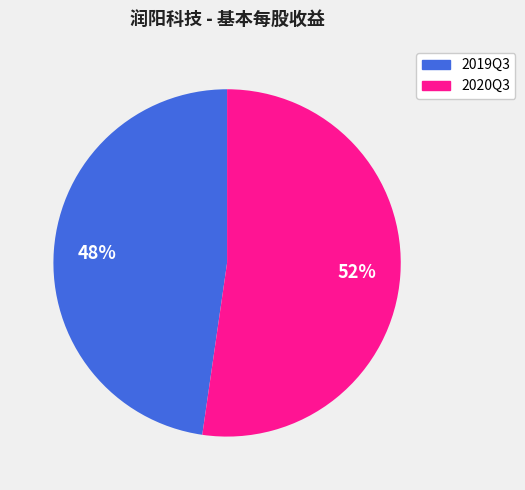

What is the ratio of the value at 2019Q3 to the value at 2020Q3?

0.9